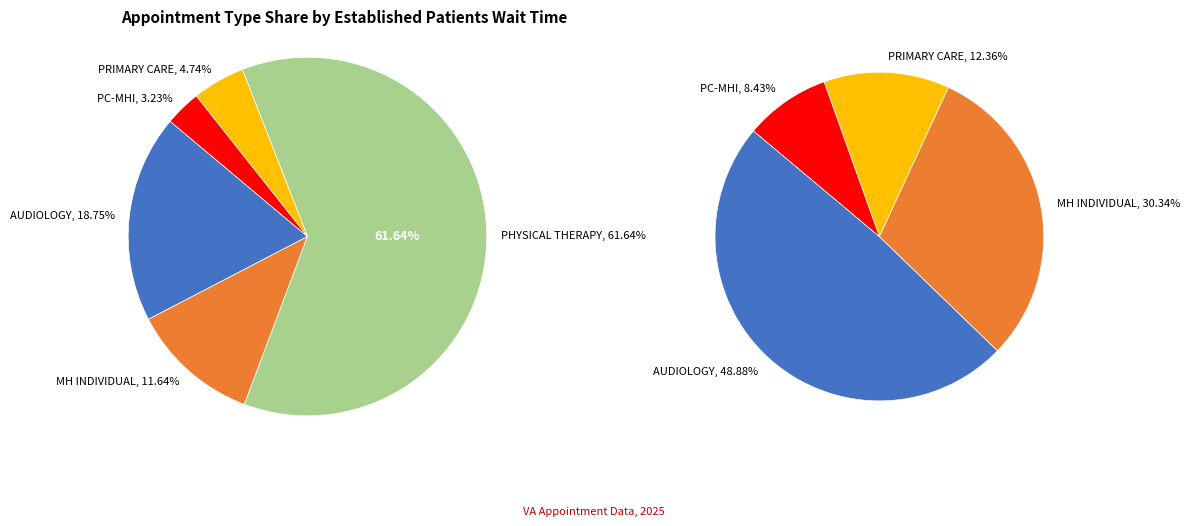

Rank the categories by value from lowest to highest.

PRIMARY CARE - MENTAL HEALTH INTEGRATED, PRIMARY CARE, MENTAL HEALTH INDIVIDUAL, AUDIOLOGY, PHYSICAL THERAPY